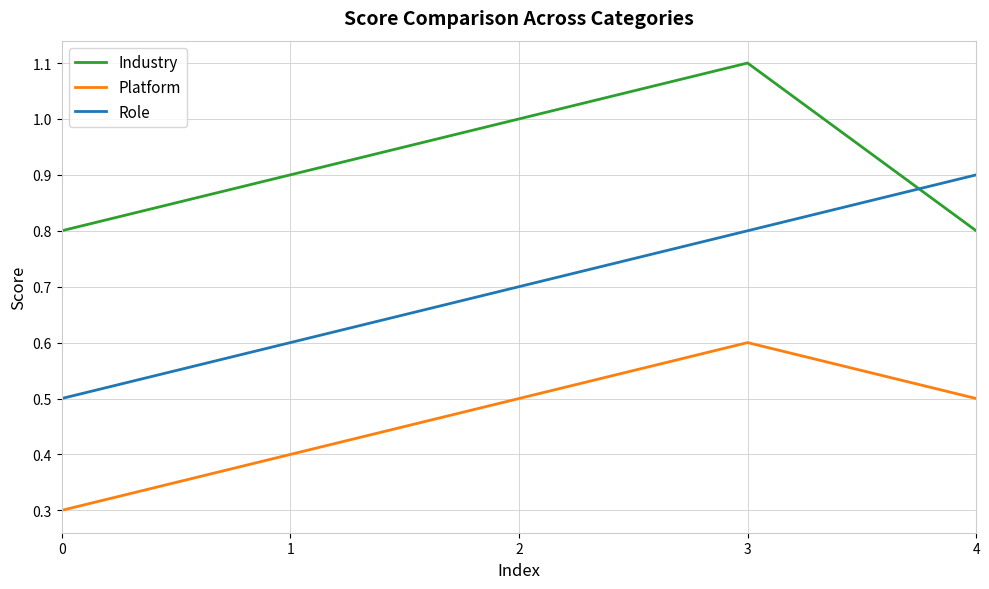

How many lines are shown in the chart?

3